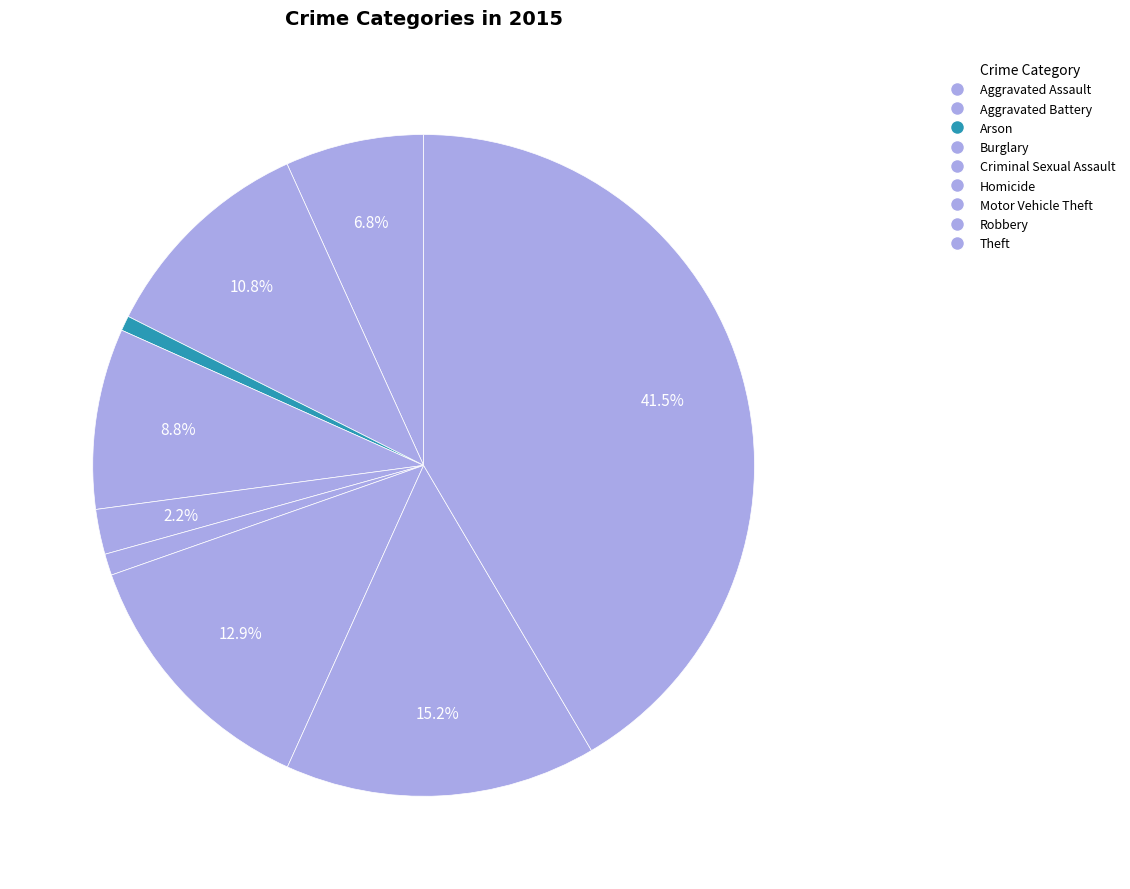

Count the number of slices in the pie.

9